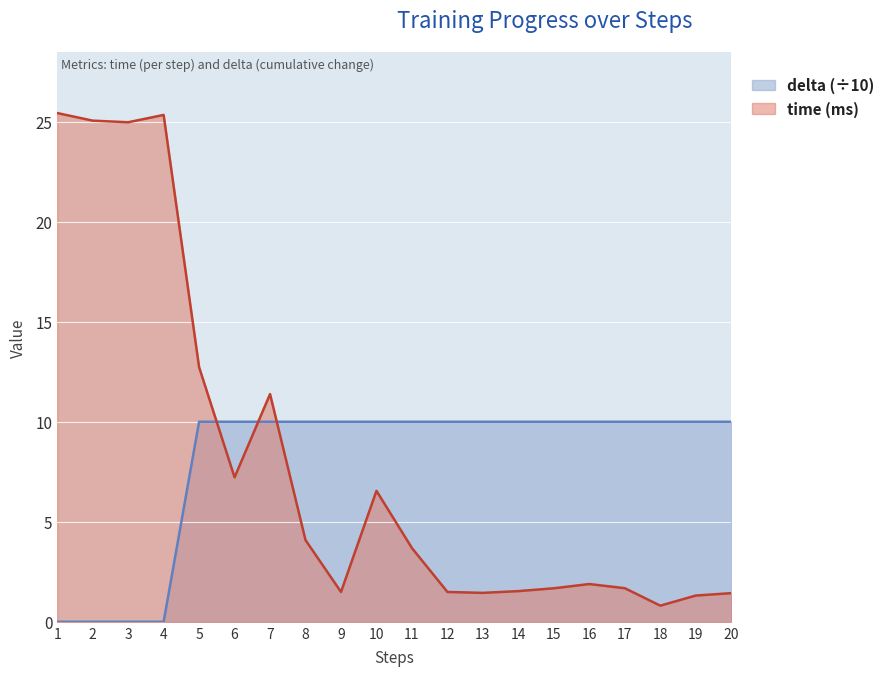

Which series has the widest spread of values?

time (ms)